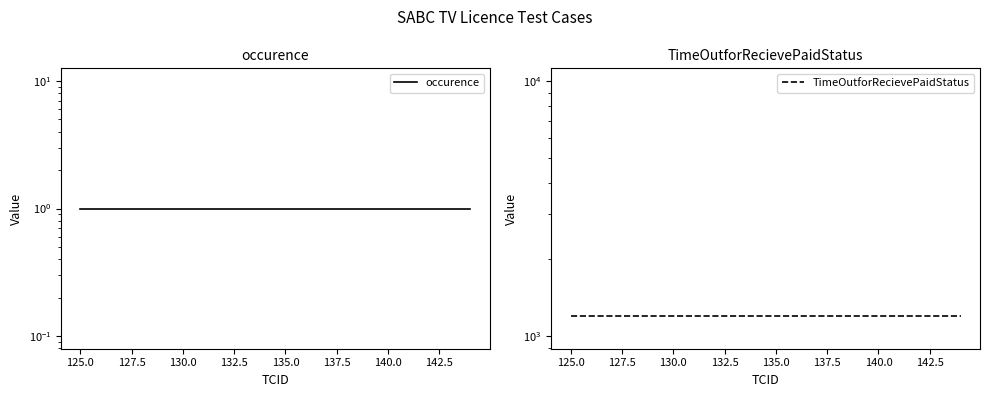

What is the maximum value for TimeOutforRecievePaidStatus?

1200